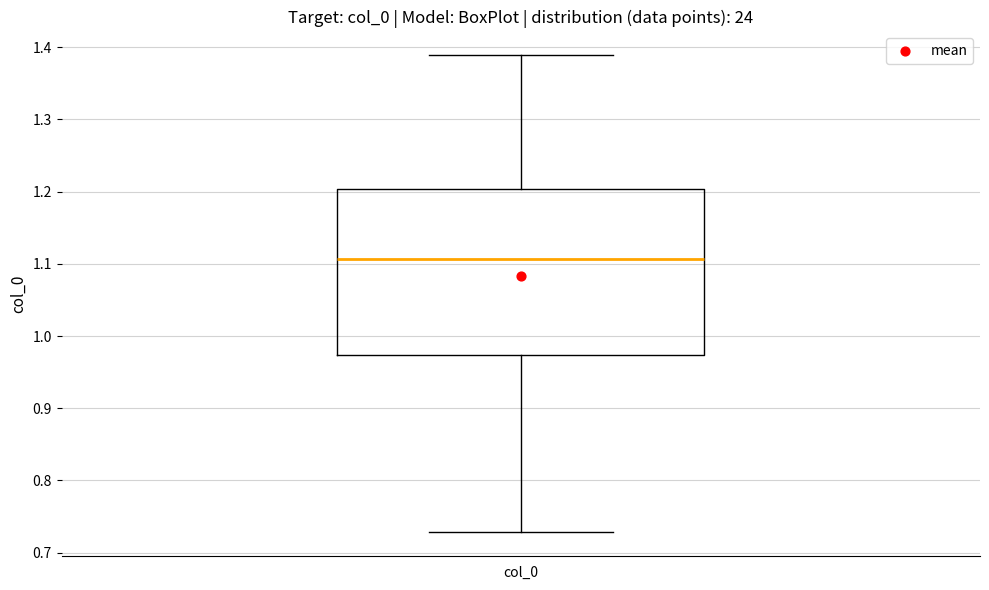

Where does the median line of the box for col_0 sit on the y-axis? The values are not printed on the chart, so give them approximately, as read against the axis.

1.11